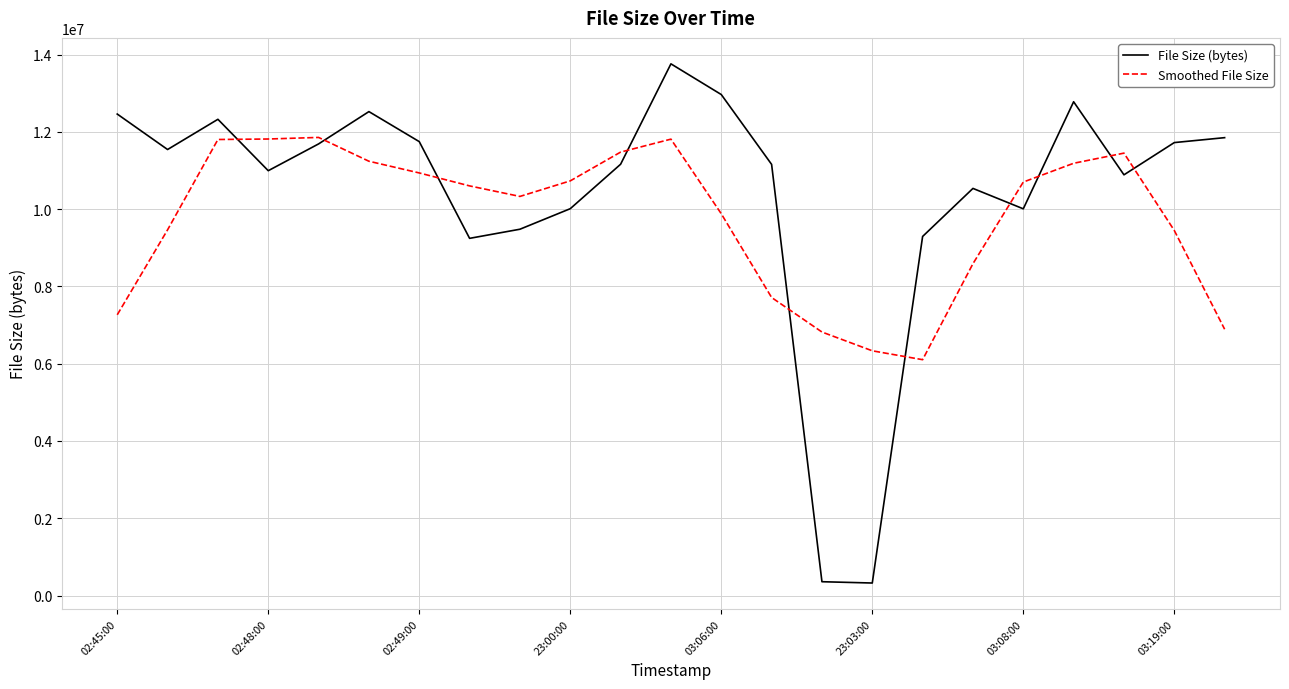

What is the minimum value for File Size (bytes)?

324638.0